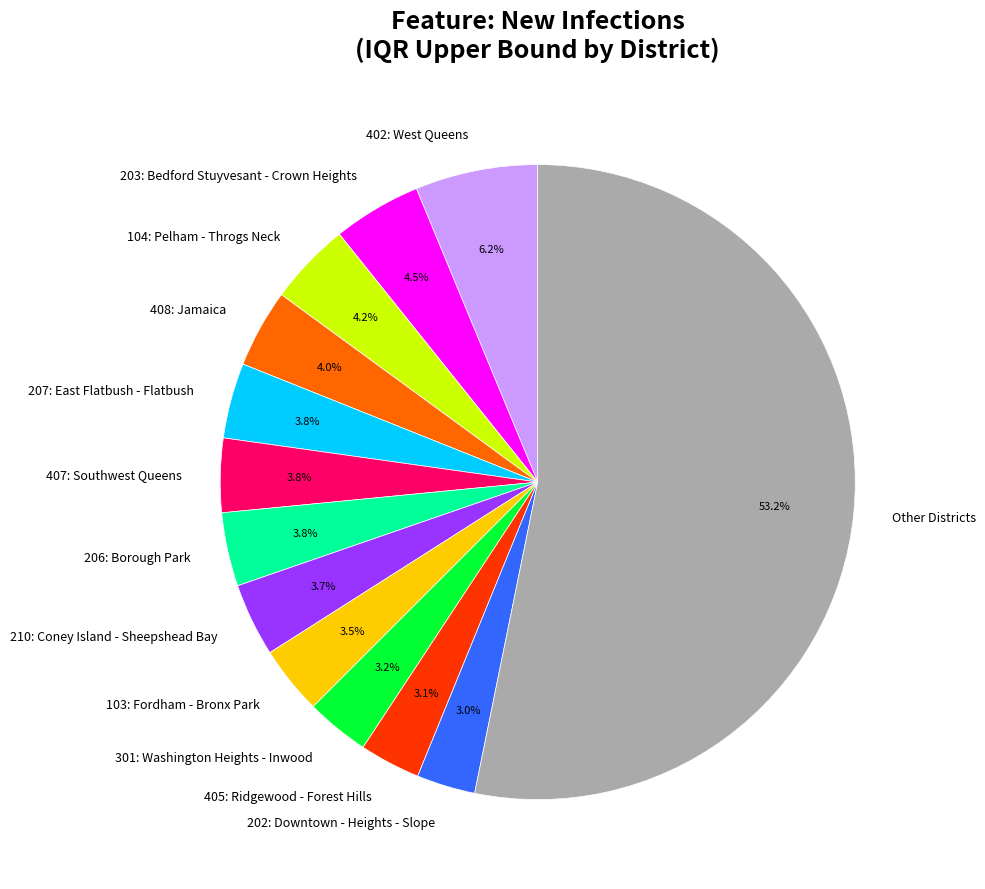

Which has a higher value, Other Districts or 104: Pelham - Throgs Neck?

Other Districts